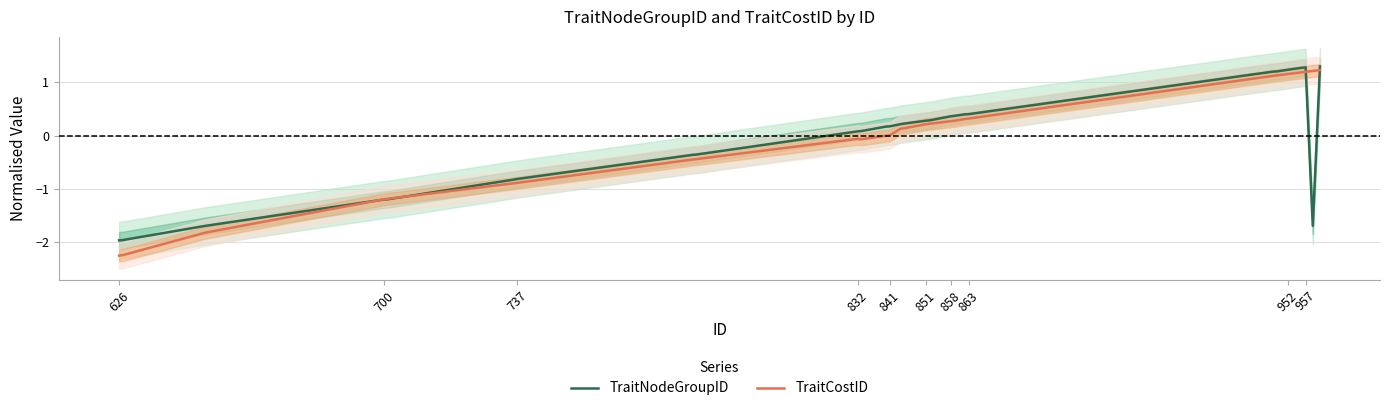

Reading left to right, extract all data points from this chart.

TraitNodeGroupID: -2.0	-2.0	-1.7	-1.2	-1.2	-0.8	-0.8	-0.4	-0.4	0.1	0.1	0.2	0.2	0.2	0.2	0.3	0.3	0.3	0.4	0.4	0.4	0.4	1.2	1.2	1.2	1.2	1.3	1.3	-1.7	1.3
TraitCostID: -2.3	-2.3	-1.8	-1.2	-1.2	-0.9	-0.9	-0.5	-0.4	-0.1	-0.1	-0.0	0.0	0.1	0.1	0.2	0.2	0.2	0.3	0.3	0.3	0.3	1.1	1.1	1.2	1.2	1.2	1.2	1.2	1.2